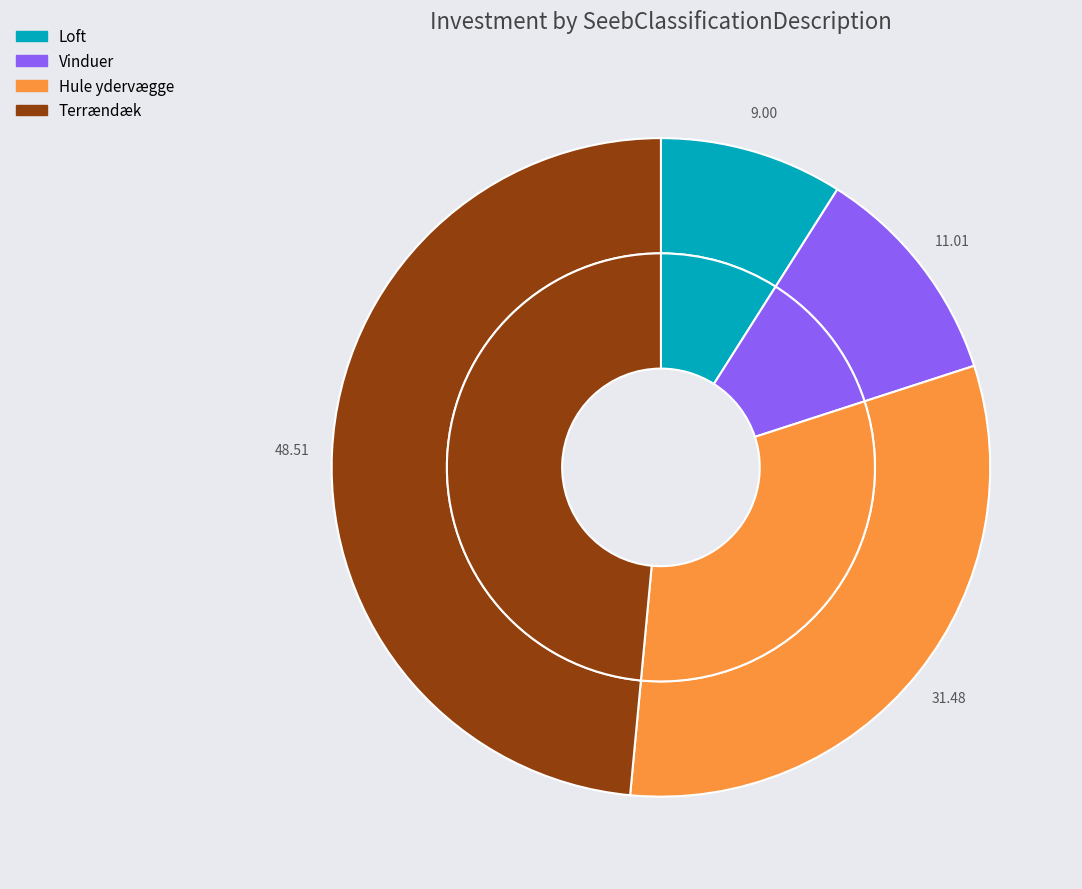

Does Vinduer account for over 50% of the chart?

No